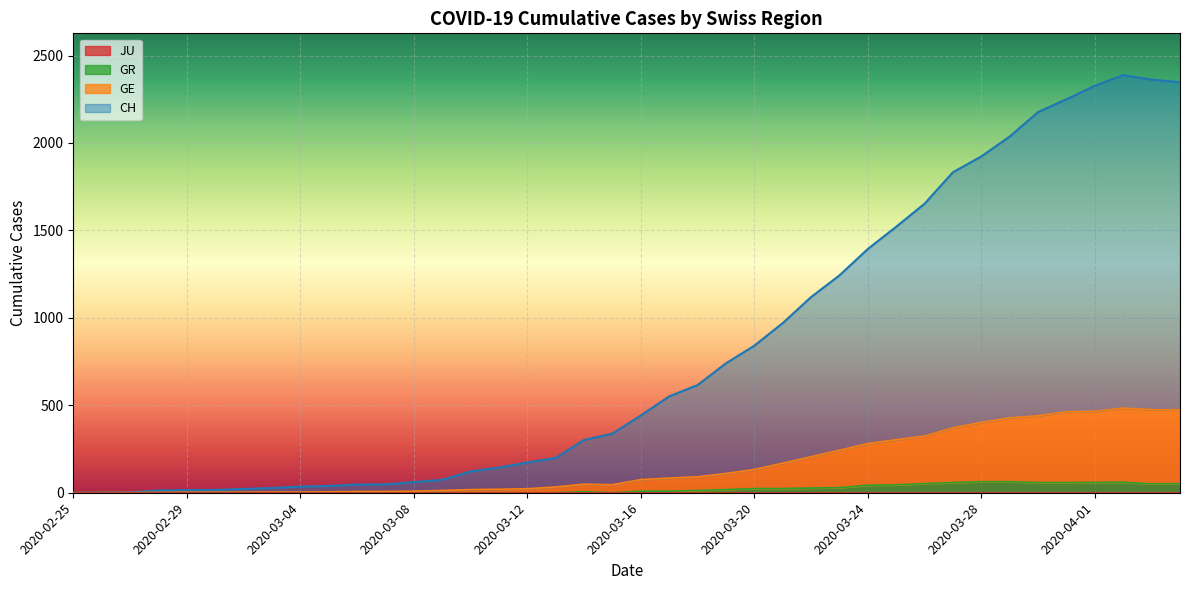

What is the average value of the GR series?

21